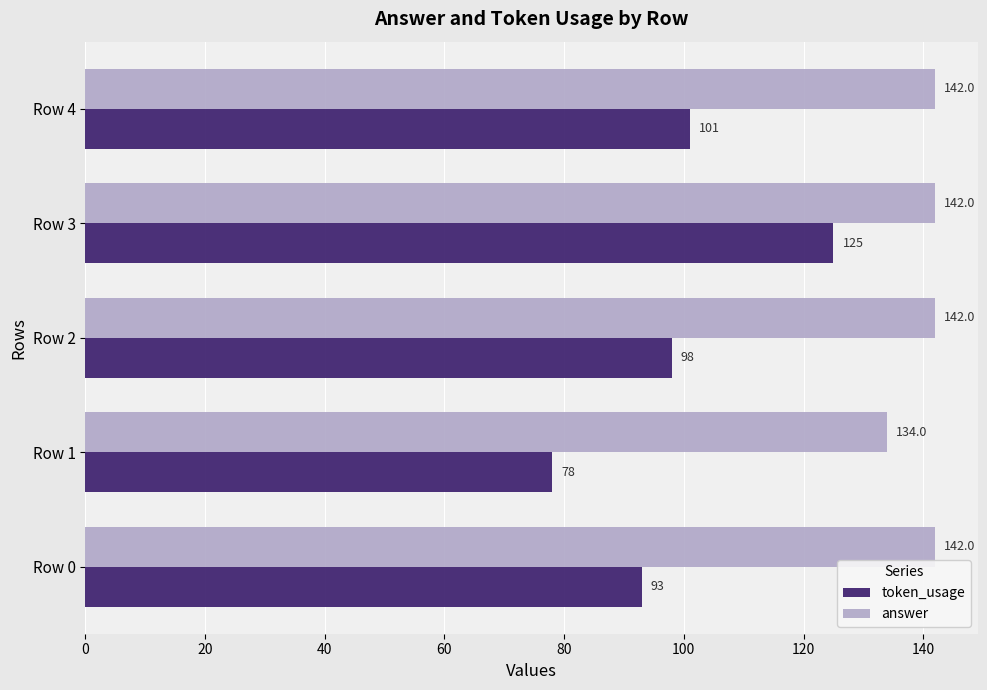

How many answer values are between 142 and 143?

4